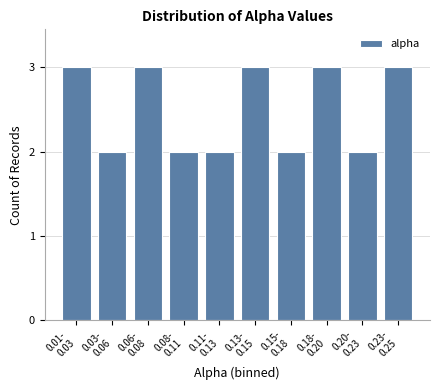

Reading left to right, what are all the values shown in this chart?

3	2	3	2	2	3	2	3	2	3